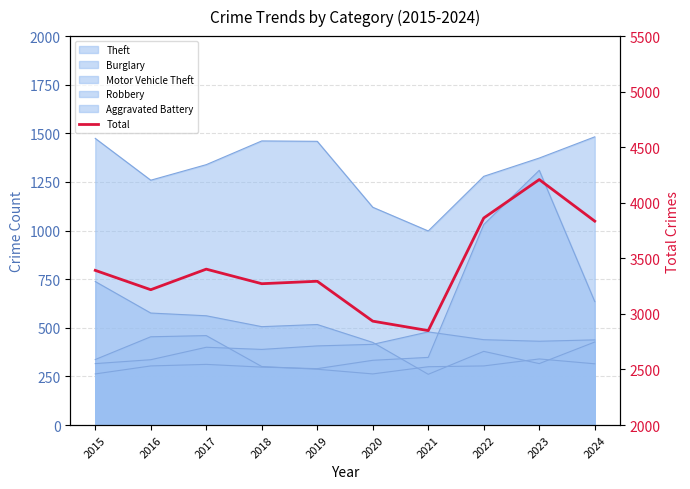

Rank the categories by value from highest to lowest.

2023, 2022, 2024, 2017, 2015, 2019, 2018, 2016, 2020, 2021